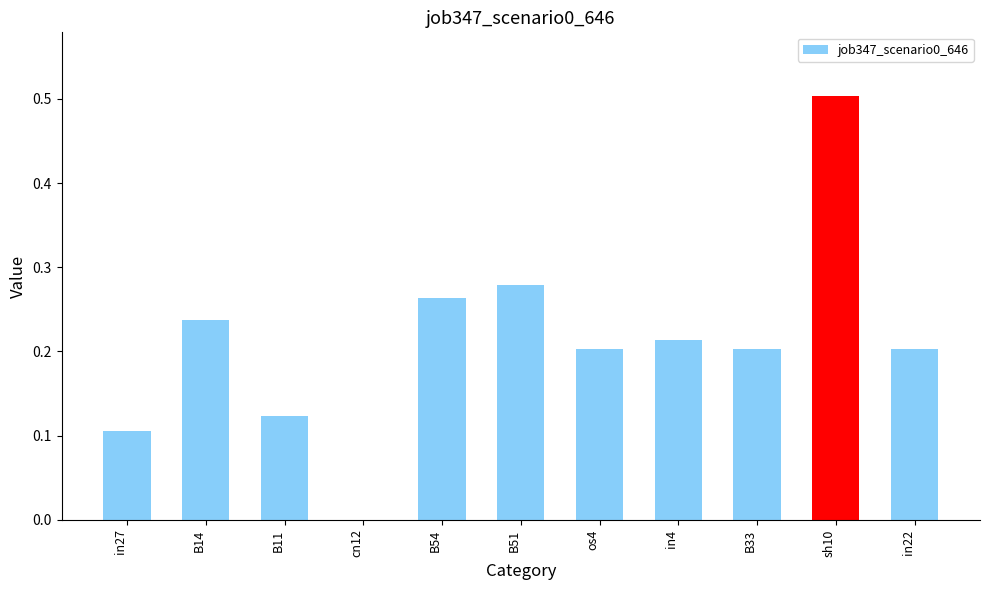

Where is the data nearest to the value 0?

cn12